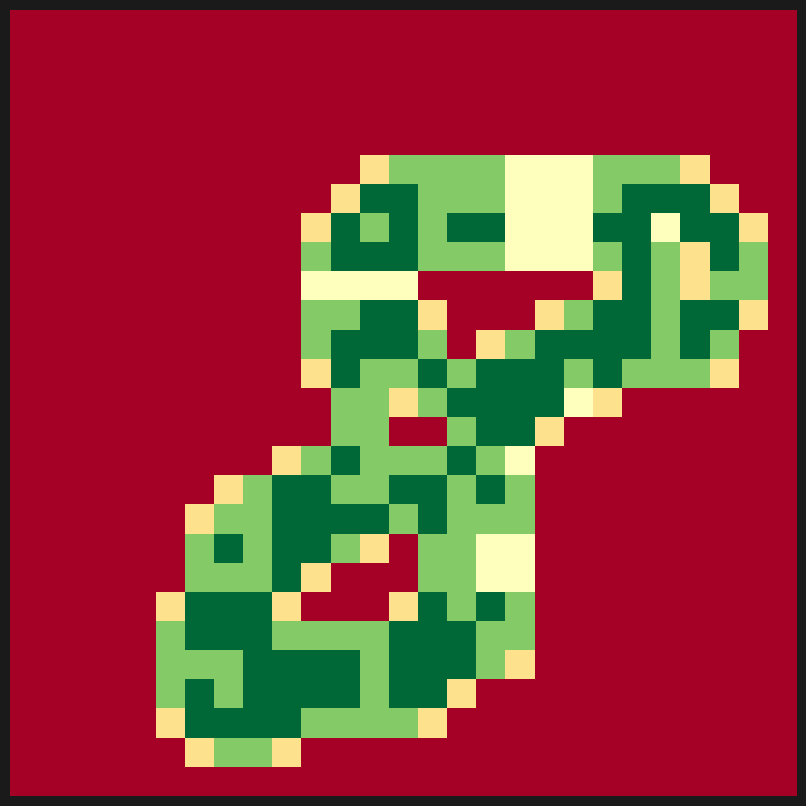

At how many categories does at least one series exceed 0?

21